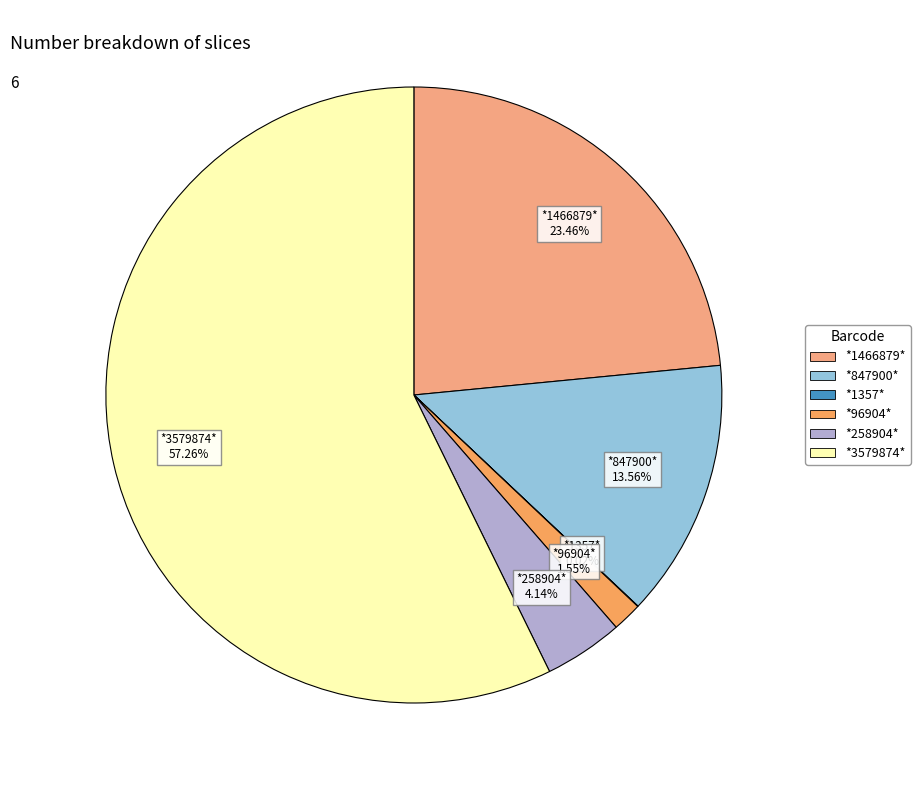

Which category accounts for the majority?

*3579874*